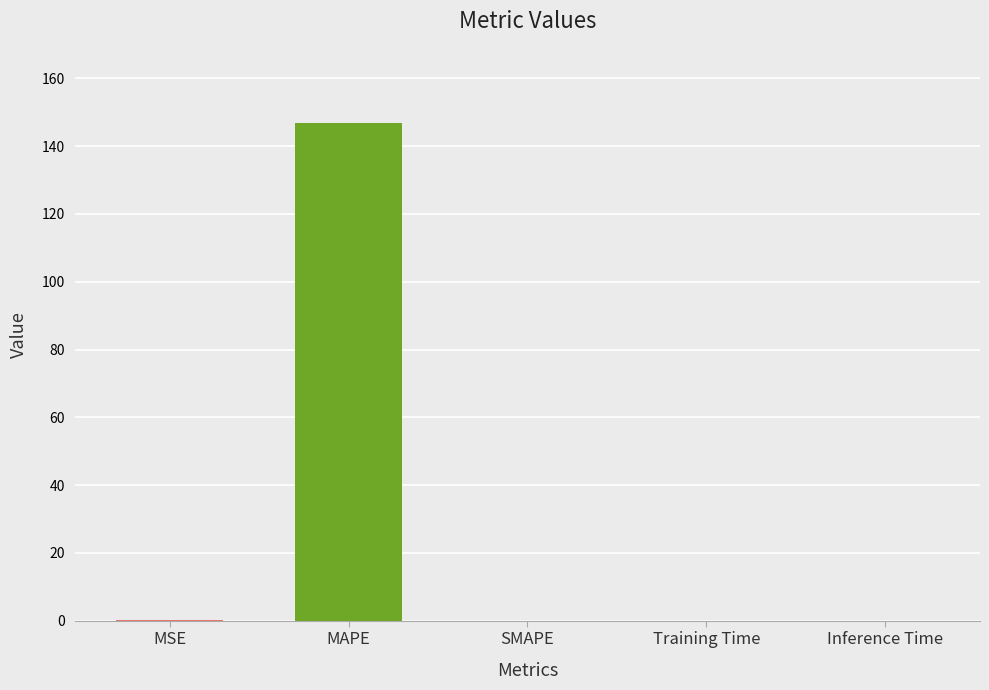

Which category has the highest value across all series?

MAPE